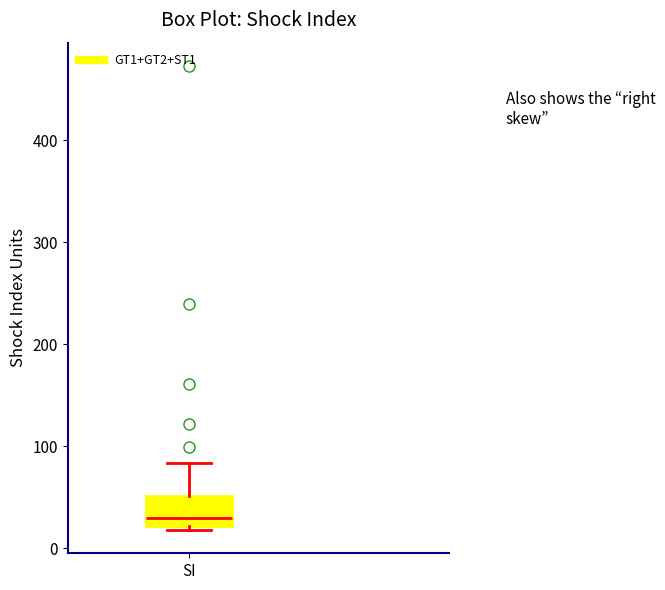

Transcribe this box plot: give where the median line is, the range the box spans, and where the two whiskers end, as read against the y-axis. The values are not printed on the chart, so give them approximately, as read against the axis.

median 30, box 20 to 50, whiskers 20 (just below the box's lower edge) to 80